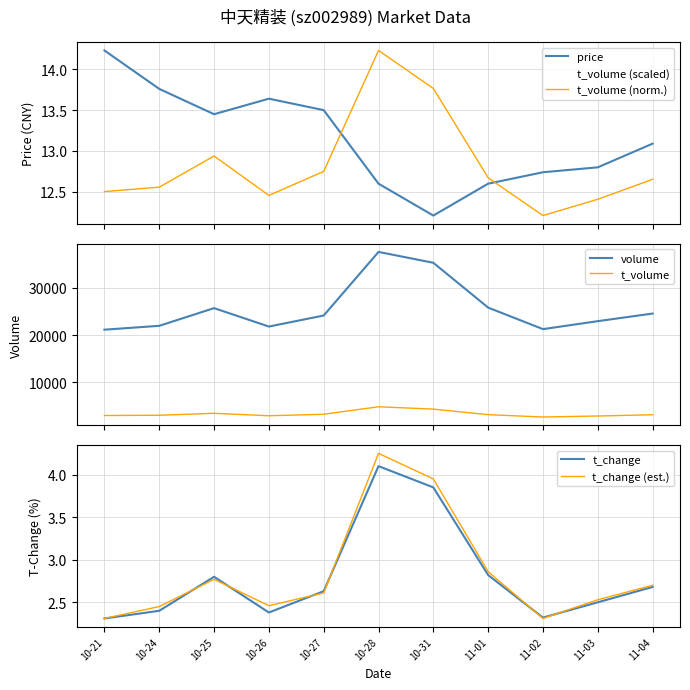

Which series has the largest range (max minus min)?

volume